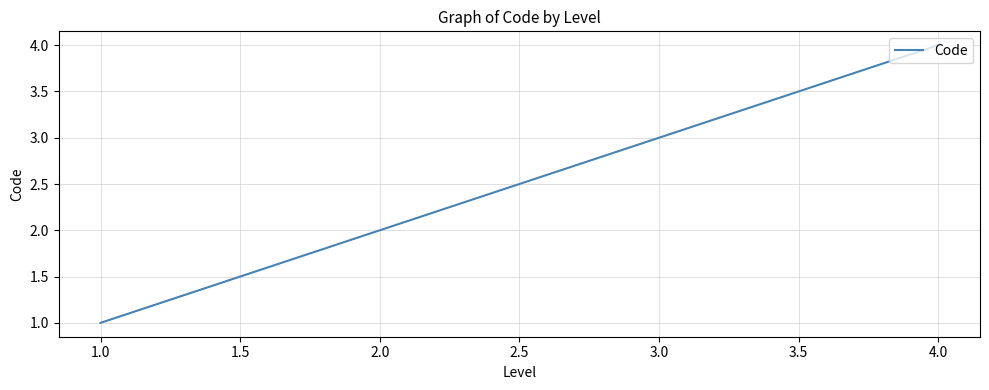

List the labels in order of value, smallest first.

1.0, 2.0, 3.0, 4.0